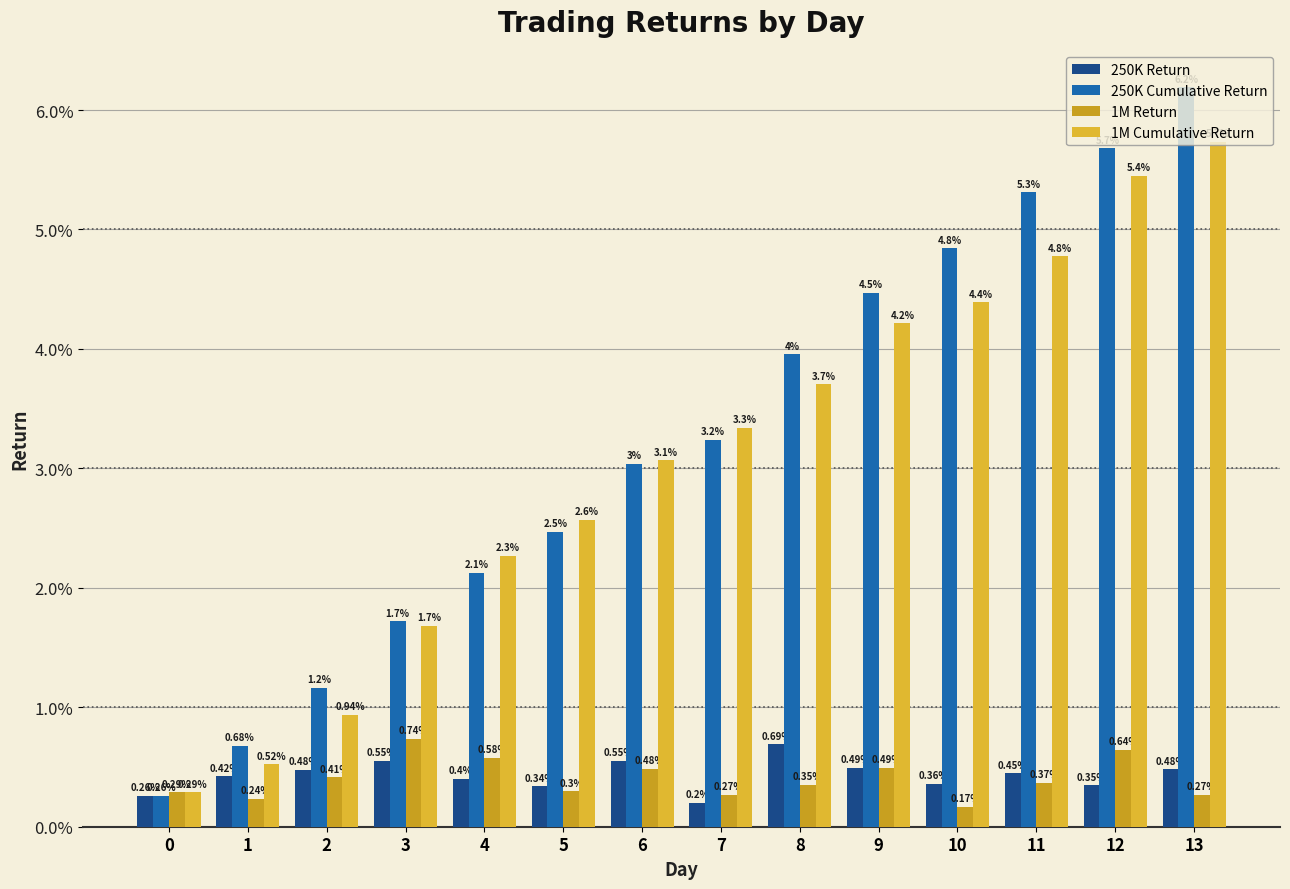

Reading right to left, list all the values displayed in this chart.

250K Return: 13=0.0	12=0.0	11=0.0	10=0.0	9=0.0	8=0.0	7=0.0	6=0.0	5=0.0	4=0.0	3=0.0	2=0.0	1=0.0	0=0.0
250K Cumulative Return: 13=0.1	12=0.1	11=0.1	10=0.0	9=0.0	8=0.0	7=0.0	6=0.0	5=0.0	4=0.0	3=0.0	2=0.0	1=0.0	0=0.0
1M Return: 13=0.0	12=0.0	11=0.0	10=0.0	9=0.0	8=0.0	7=0.0	6=0.0	5=0.0	4=0.0	3=0.0	2=0.0	1=0.0	0=0.0
1M Cumulative Return: 13=0.1	12=0.1	11=0.0	10=0.0	9=0.0	8=0.0	7=0.0	6=0.0	5=0.0	4=0.0	3=0.0	2=0.0	1=0.0	0=0.0